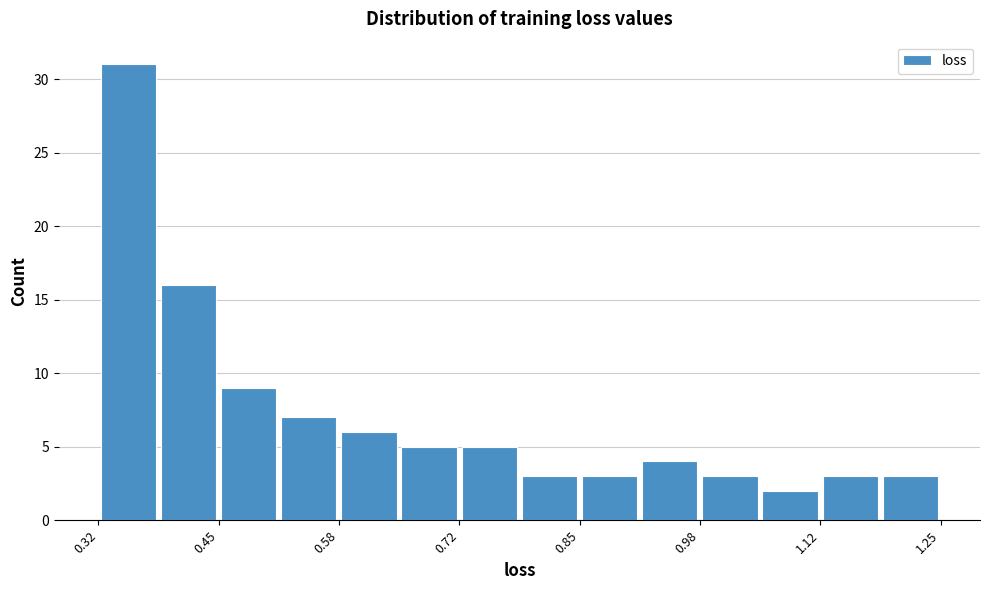

Read against the x-axis, roughly where is the centre of the tallest bar?

0.34